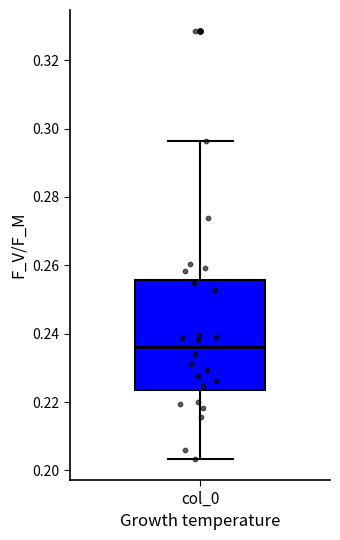

Where does the median line of the box for col_0 sit on the y-axis? The values are not printed on the chart, so give them approximately, as read against the axis.

0.236